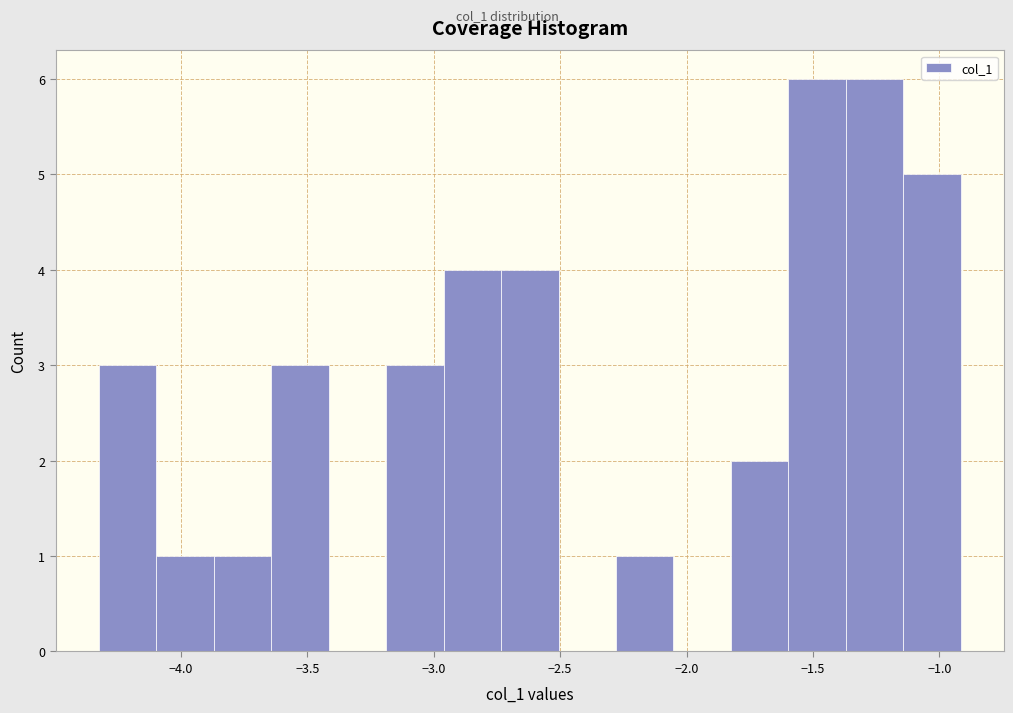

Reading left to right, transcribe this chart: for each bar, give the range it covers on the x-axis and its height. Neither the bar edges nor the heights are printed on the chart, so give them approximately, as read against the axes.

-4.35 to -4.10: 3
-4.10 to -3.85: 1
-3.85 to -3.65: 1
-3.65 to -3.40: 3
-3.40 to -3.20: 0
-3.20 to -2.95: 3
-2.95 to -2.75: 4
-2.75 to -2.50: 4
-2.50 to -2.30: 0
-2.30 to -2.05: 1
-2.05 to -1.80: 0
-1.80 to -1.60: 2
-1.60 to -1.35: 6
-1.35 to -1.15: 6
-1.15 to -0.90: 5